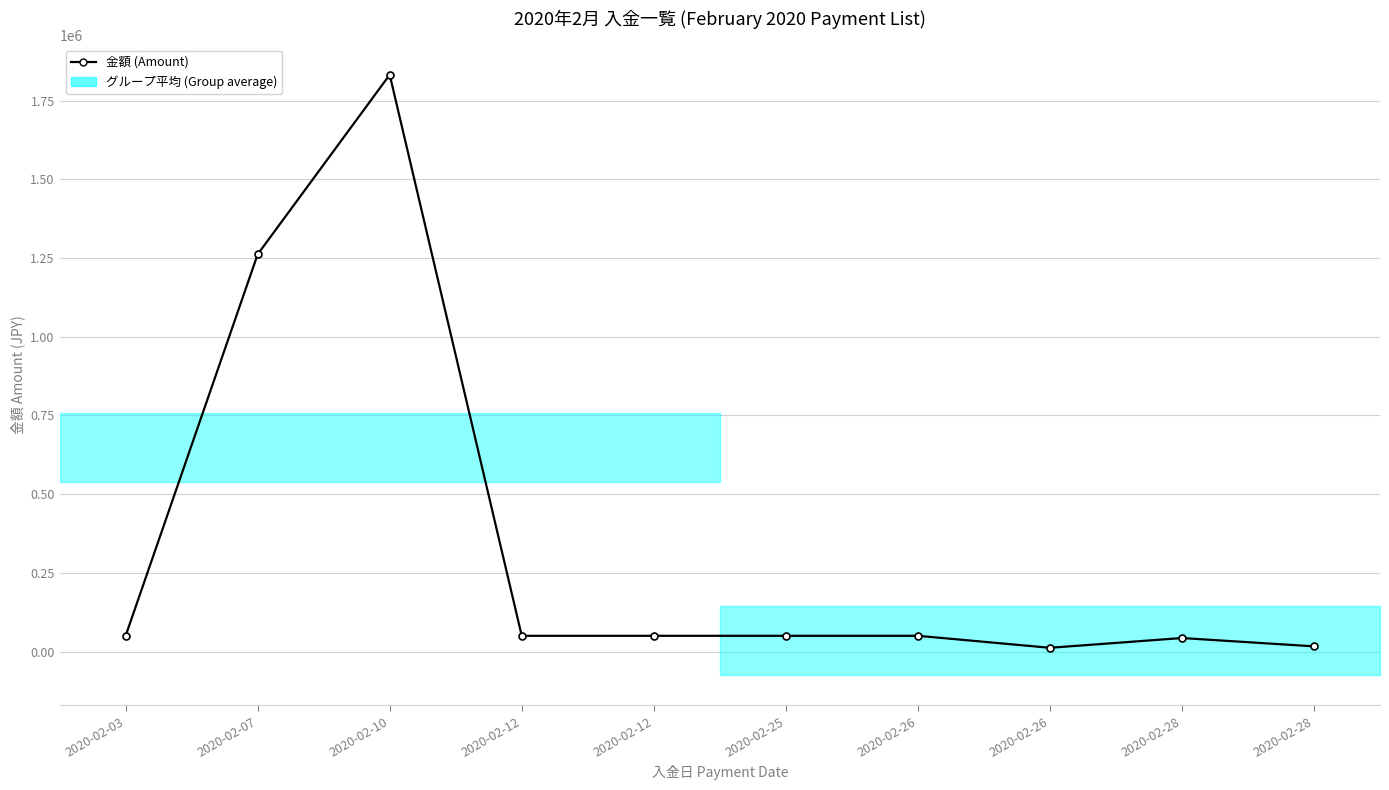

How many points are lower than both their immediate neighbors (excluding endpoints)?

1